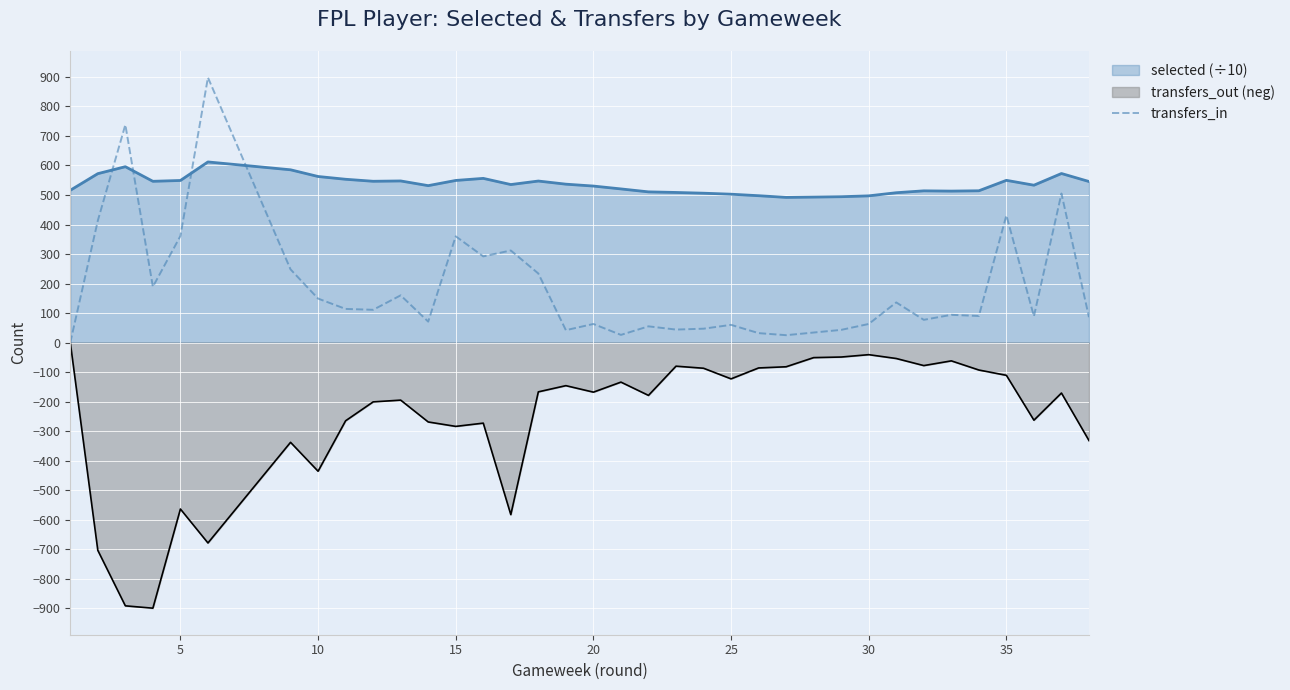

What is the average value?

186